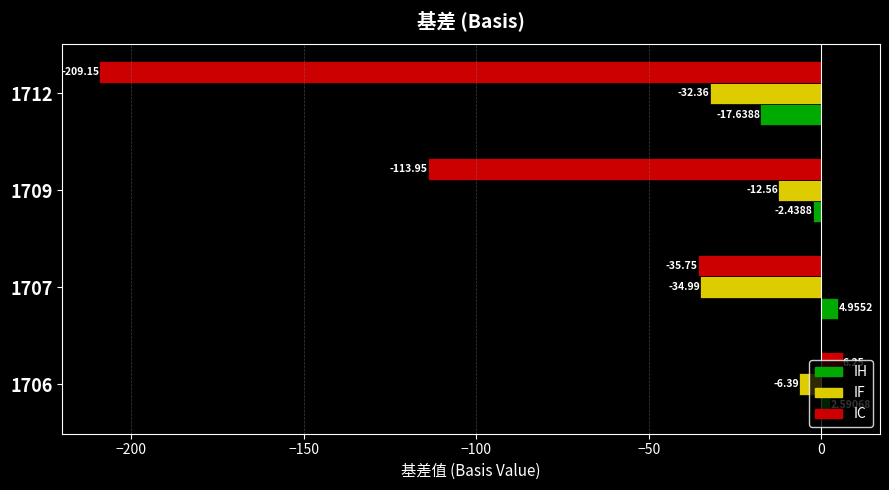

Which series has the widest spread of values?

IC